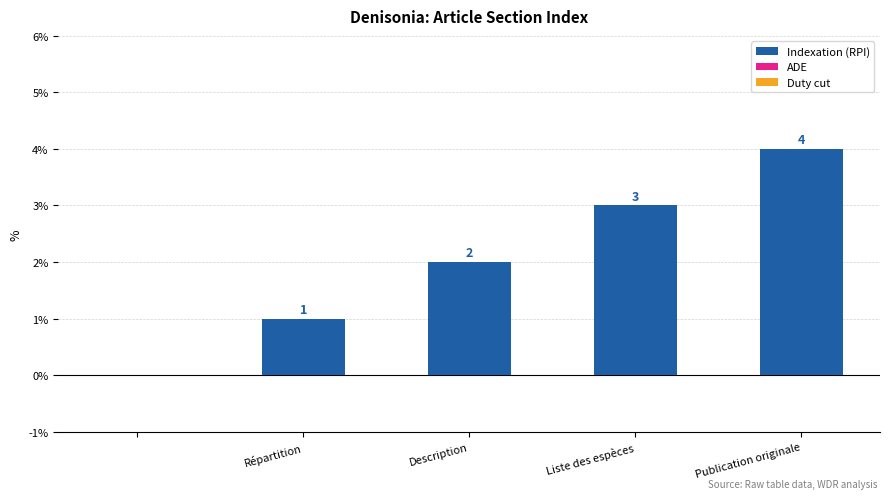

What is the greatest value displayed?

4